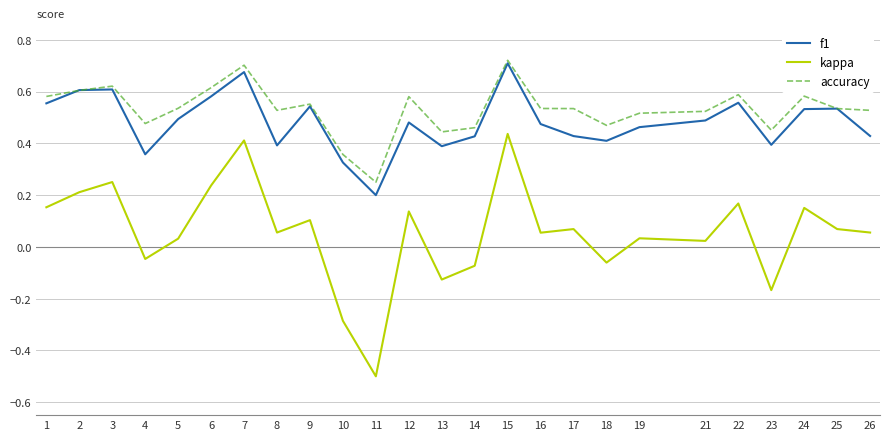

Between 15 and 23, which series saw the biggest shift?

kappa